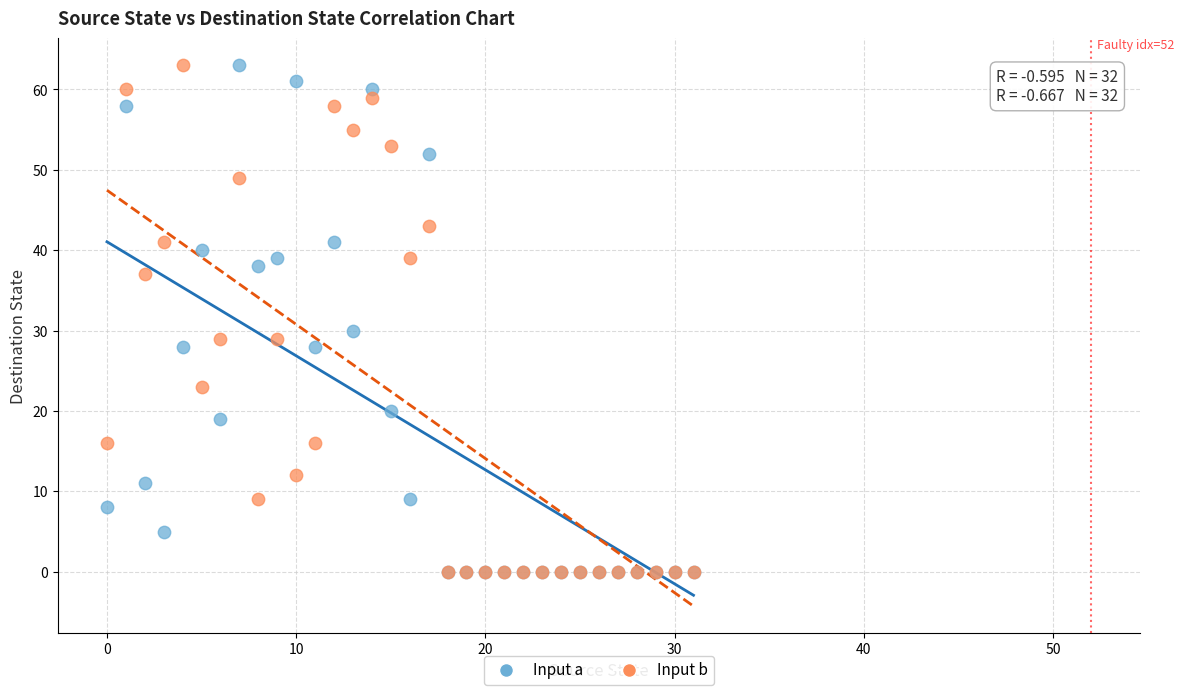

In the Input b series, what Y value is closest to 31?

29